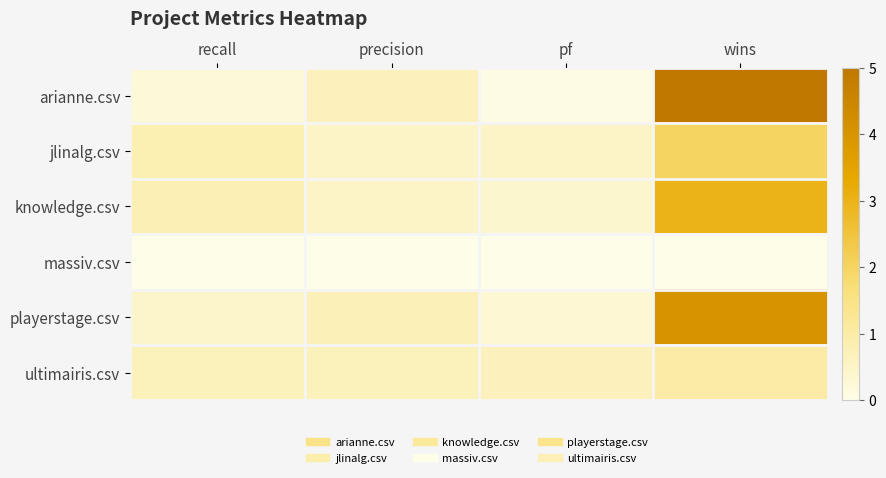

Between pf and wins, which series saw the biggest shift?

arianne.csv